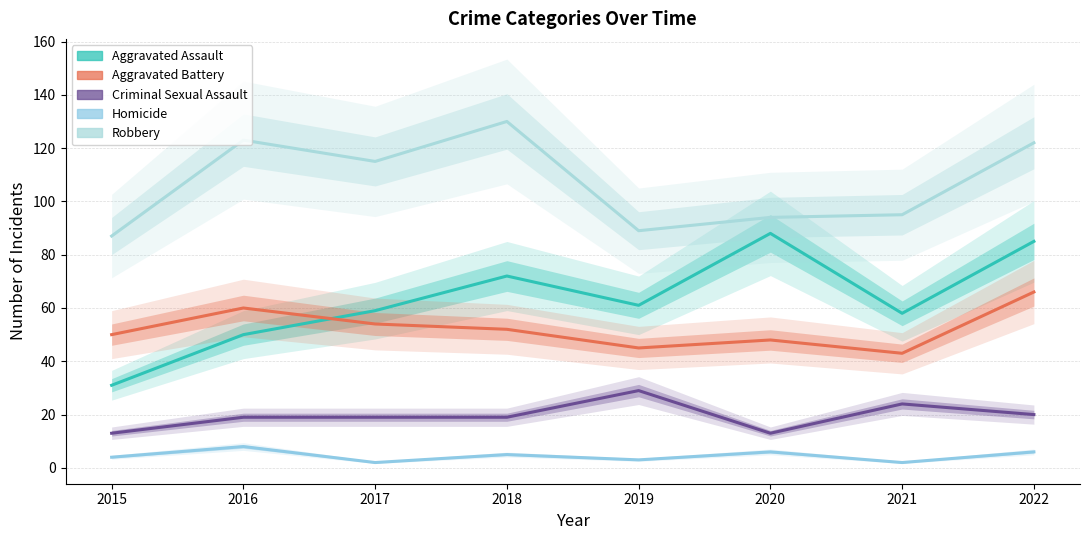

True or false: Homicide has more than 1 points higher than both neighbors.

True